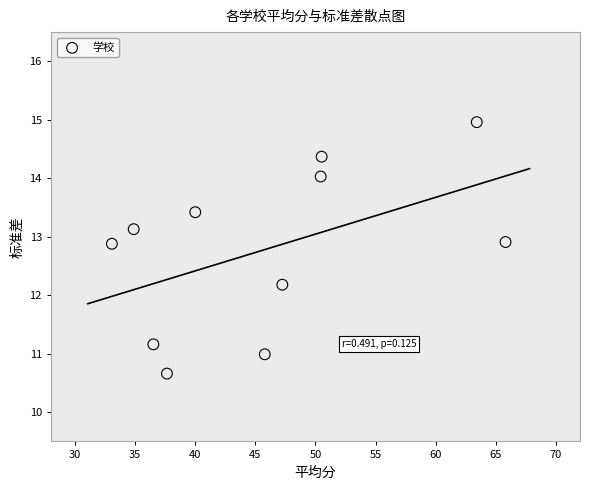

What Y value in the scatter plot is closest to 12?

12.2